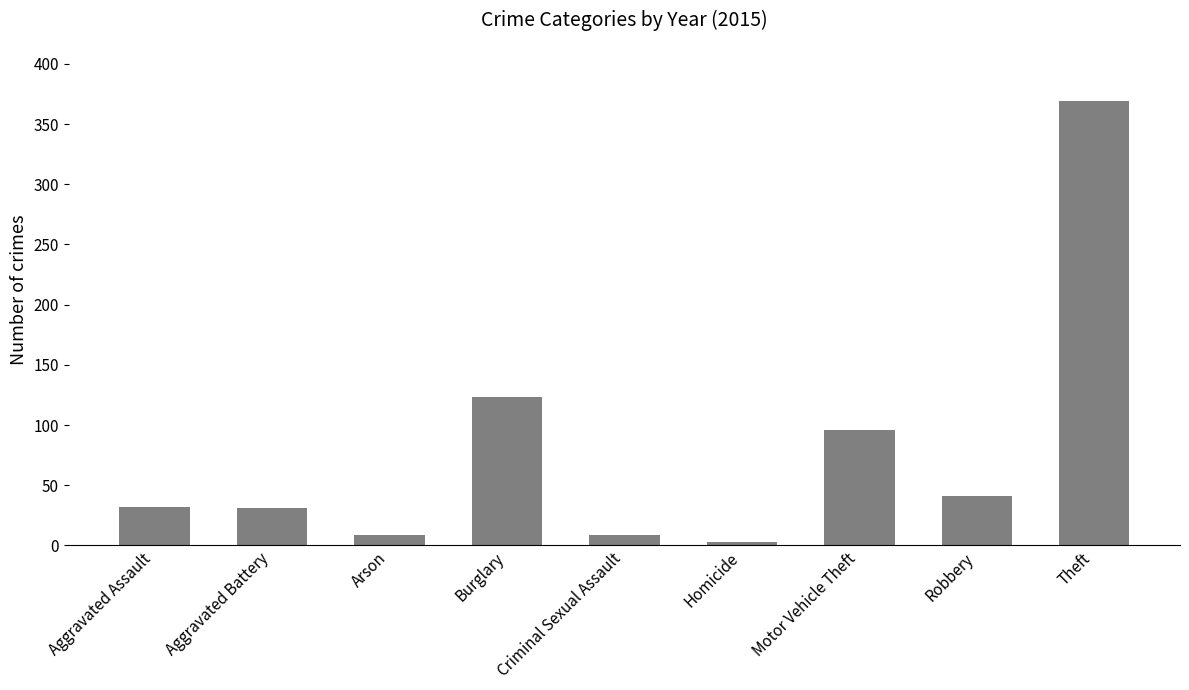

Which category has the highest value across all series?

Theft